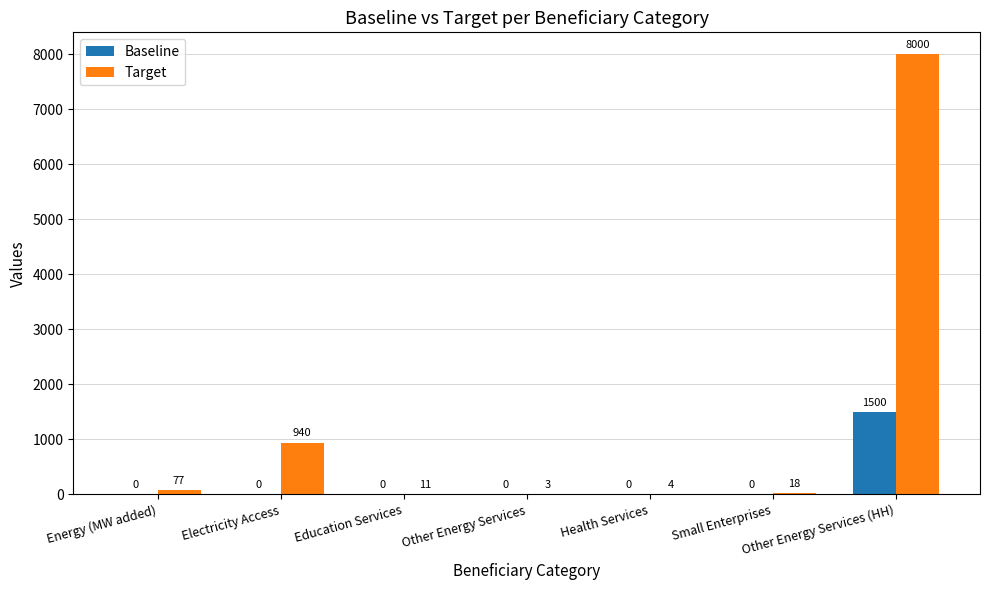

What is the difference between the Baseline values at Electricity Access and Other Energy Services (HH)?

1500